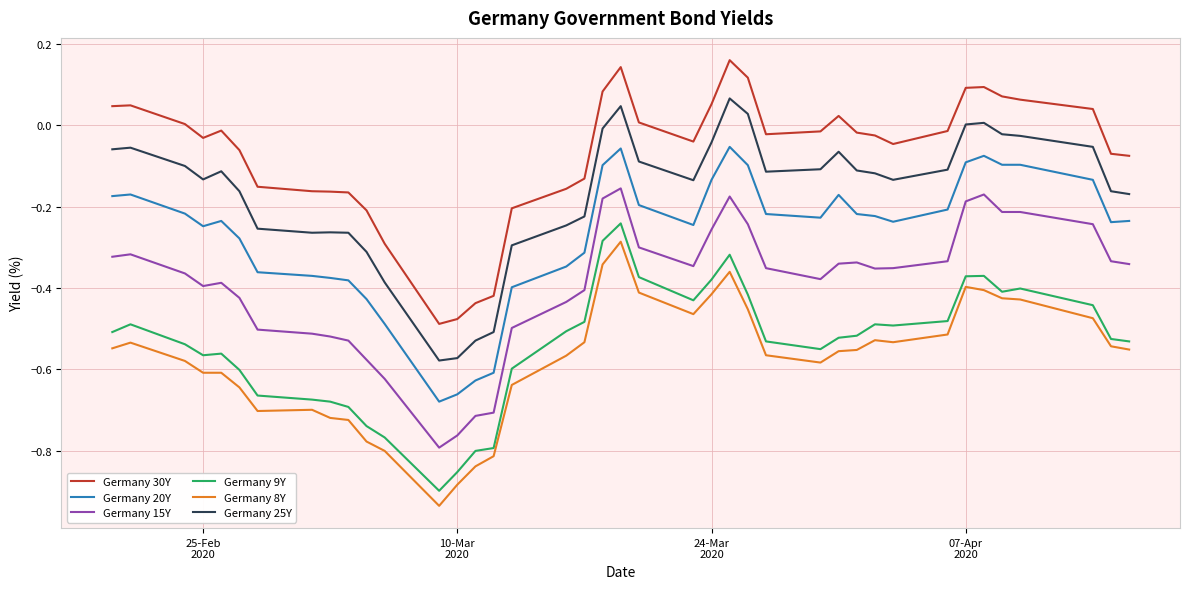

True or false: Germany 8Y and Germany 25Y cross at least once.

False